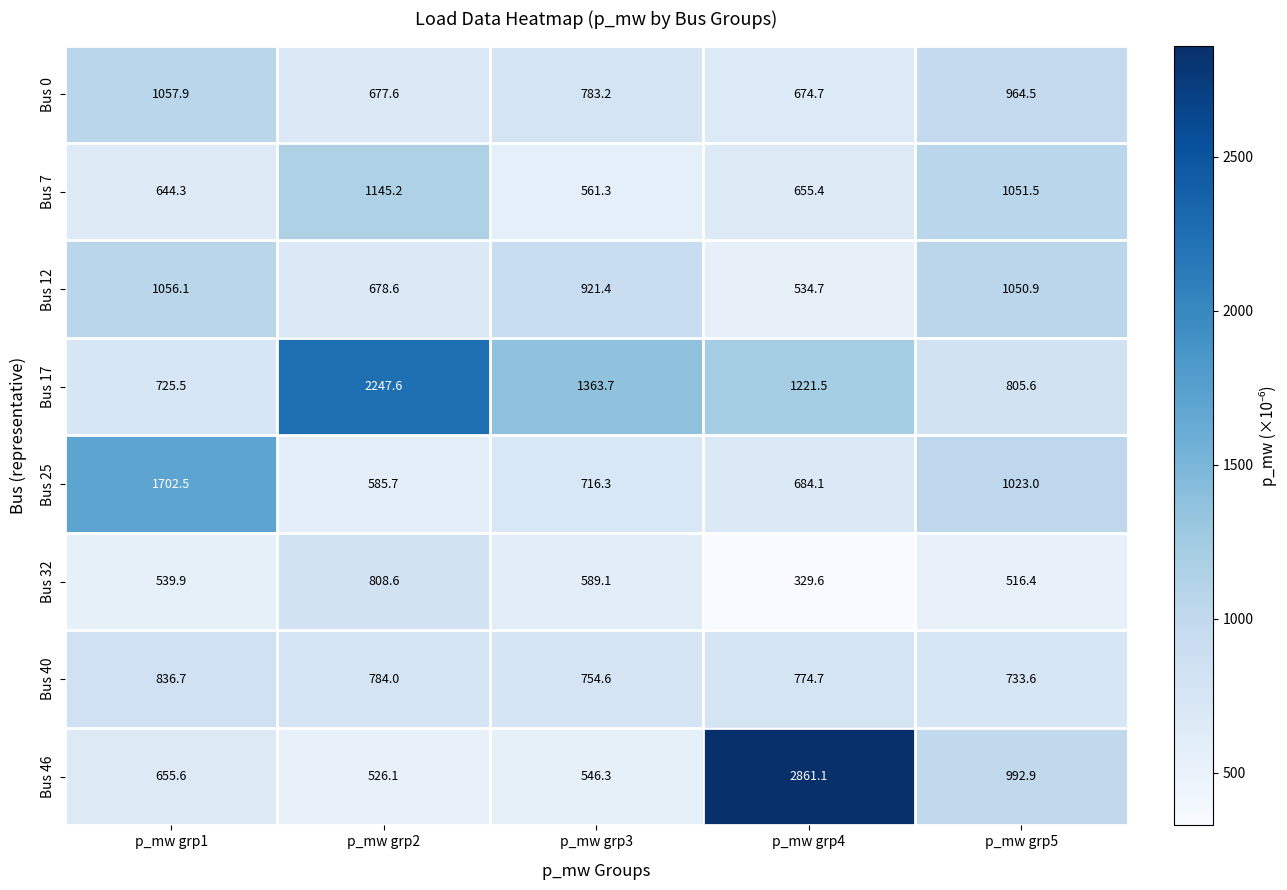

The Bus 12 series shows 921.4 at p_mw grp3. True or false?

True